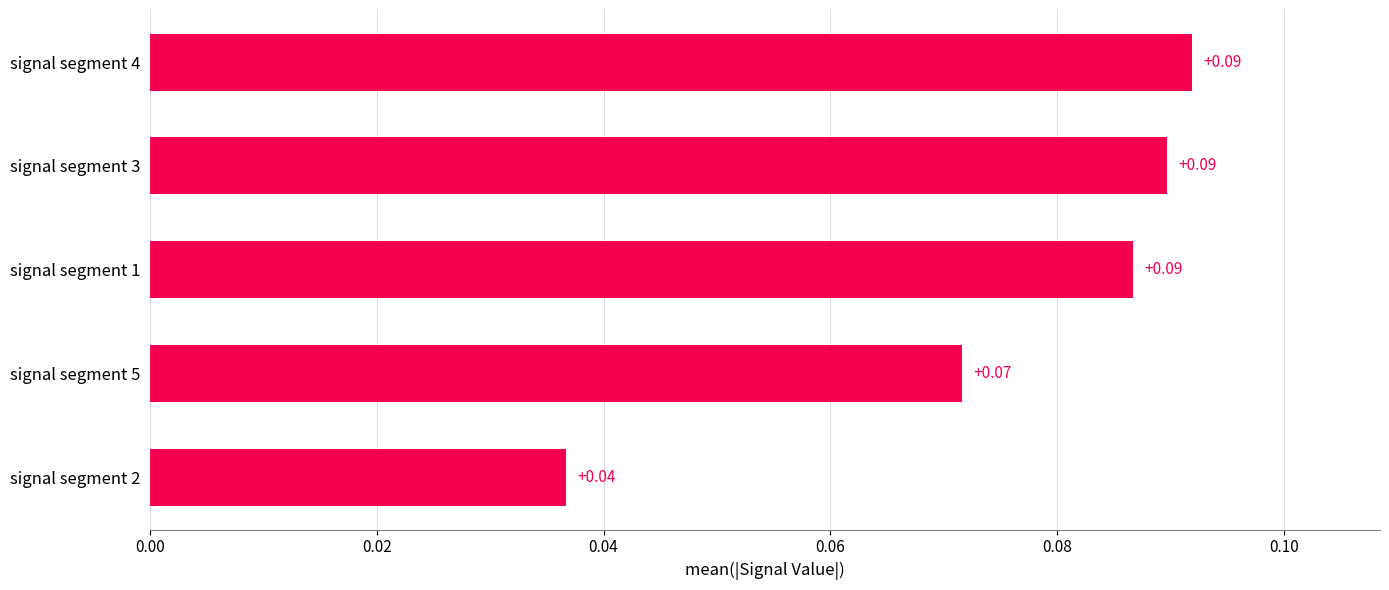

What is the sum of all values?

0.4